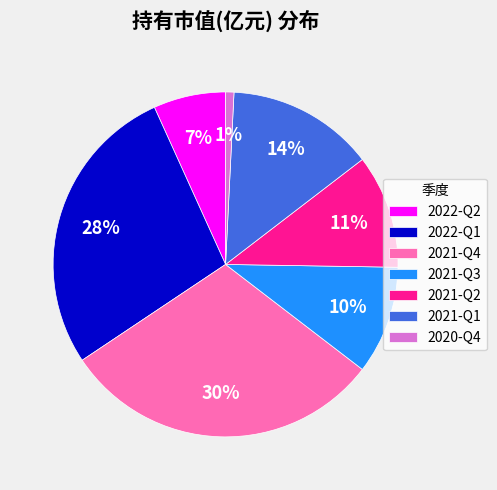

To the nearest percent, what is the combined percentage of 2021-Q1 and 2021-Q3?

24%